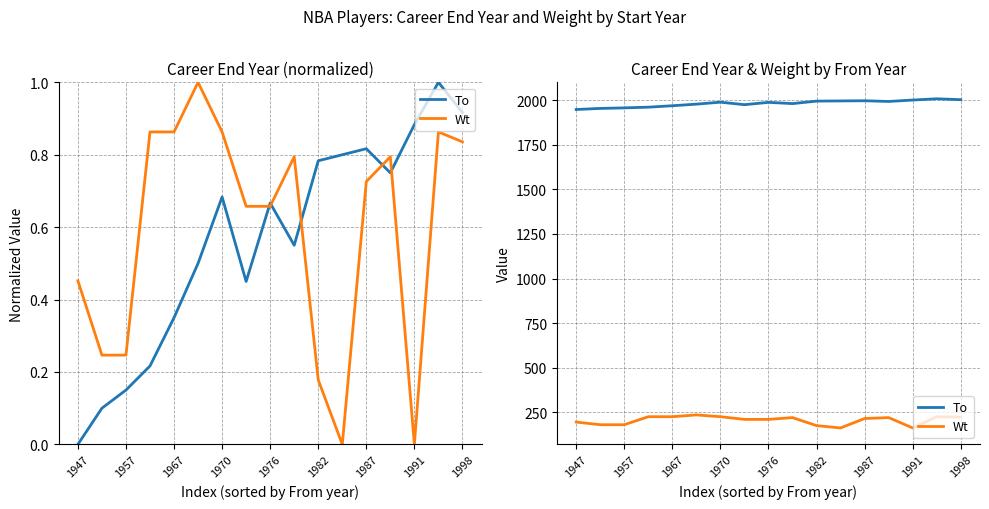

True or false: To and Wt cross at least once.

False